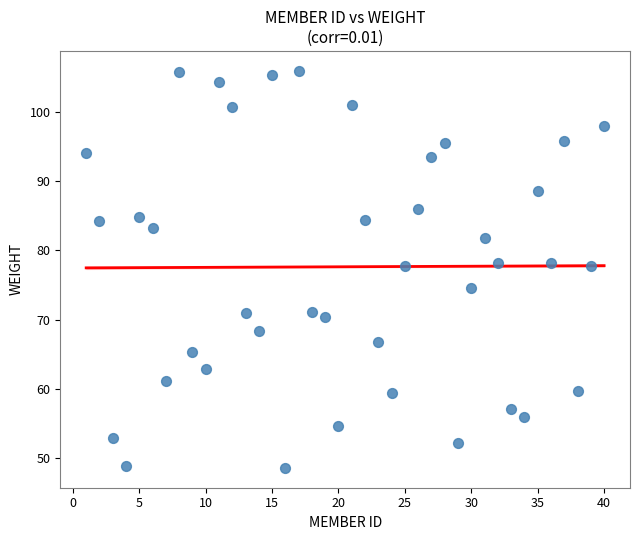

What is the range of X values (max minus min)?

39.0